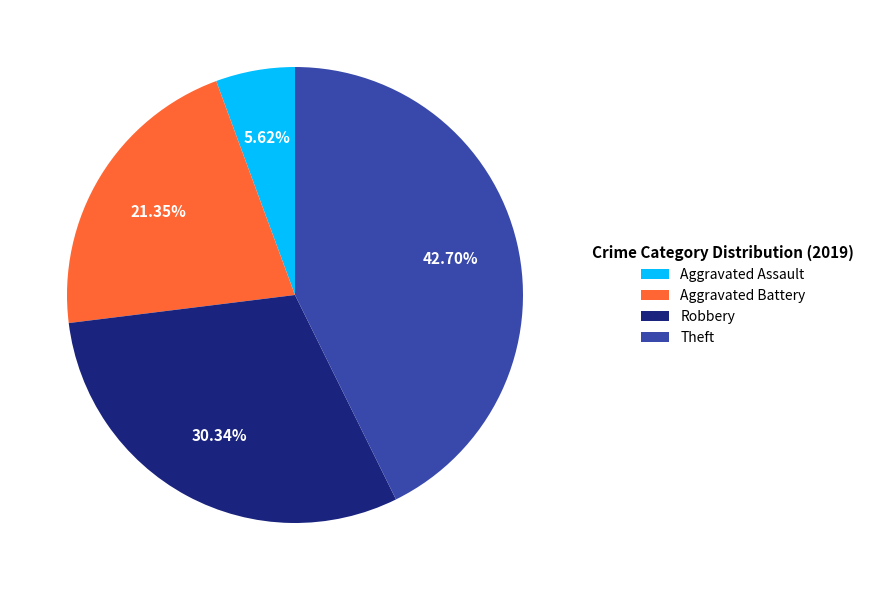

Is there a majority slice in this chart?

No